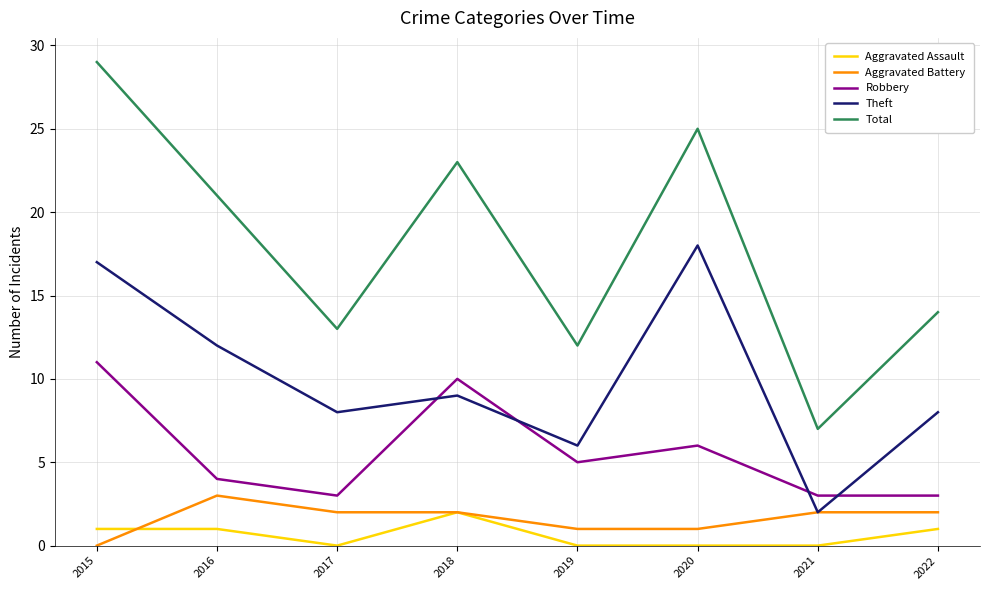

What is the difference between the maximum and minimum values in the Aggravated Assault series?

2